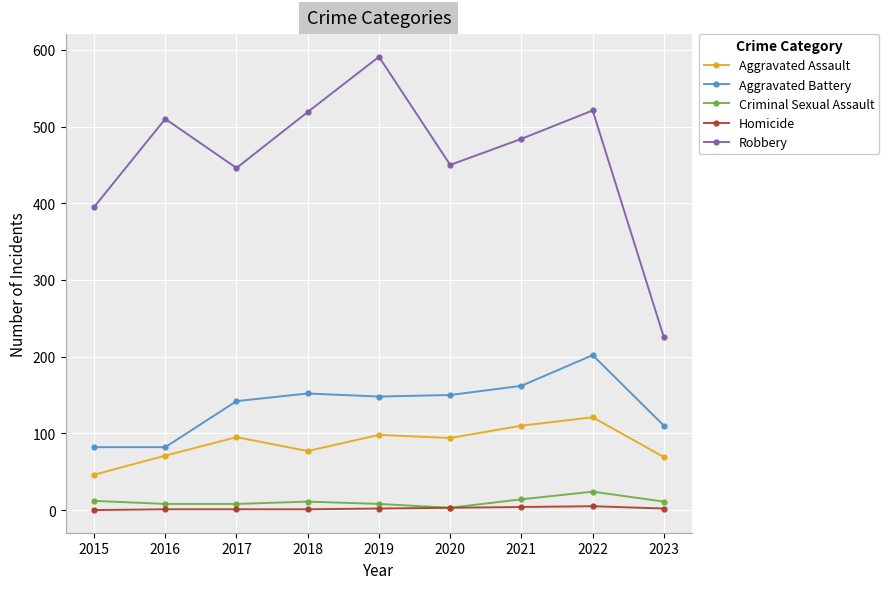

At which category does Robbery reach its first local peak?

2016